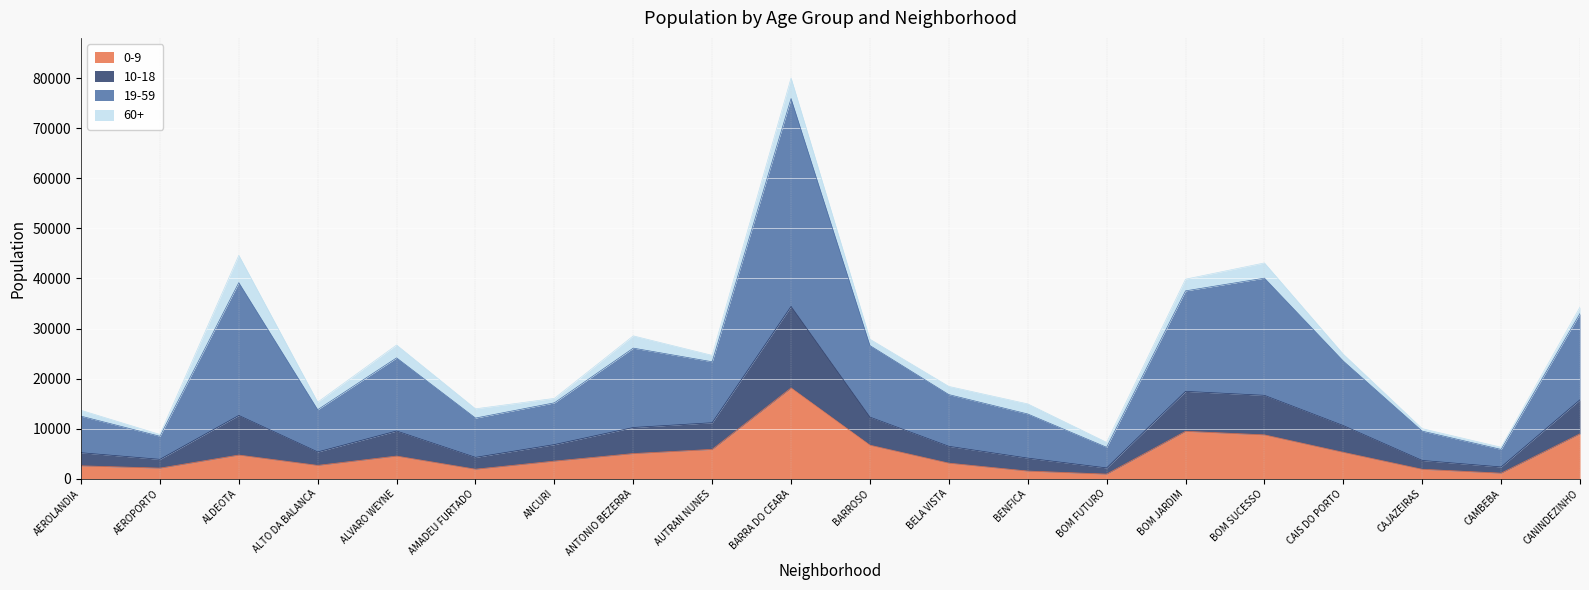

Which series has the widest spread of values?

19-59